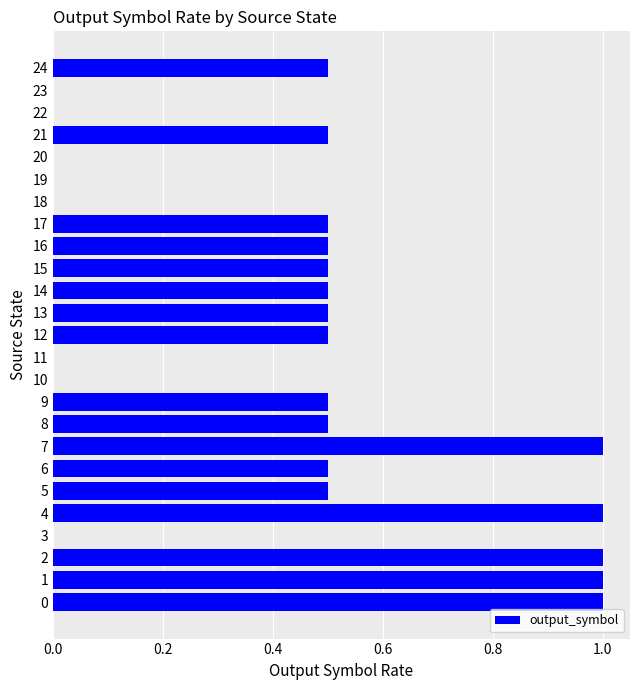

Reading top to bottom, extract all data points from this chart.

24=0.5	23=0.0	22=0.0	21=0.5	20=0.0	19=0.0	18=0.0	17=0.5	16=0.5	15=0.5	14=0.5	13=0.5	12=0.5	11=0.0	10=0.0	9=0.5	8=0.5	7=1.0	6=0.5	5=0.5	4=1.0	3=0.0	2=1.0	1=1.0	0=1.0